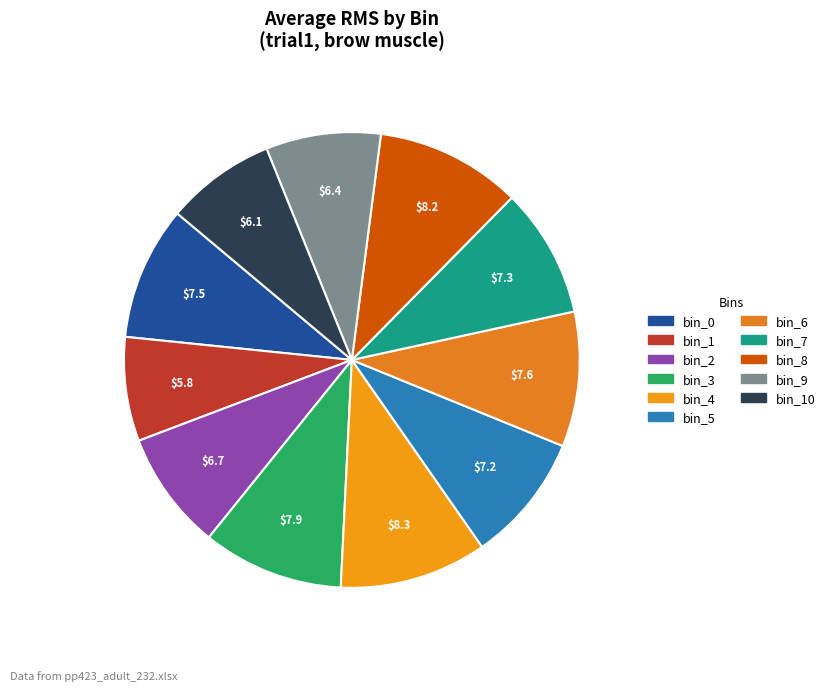

Count the number of slices in the pie.

11